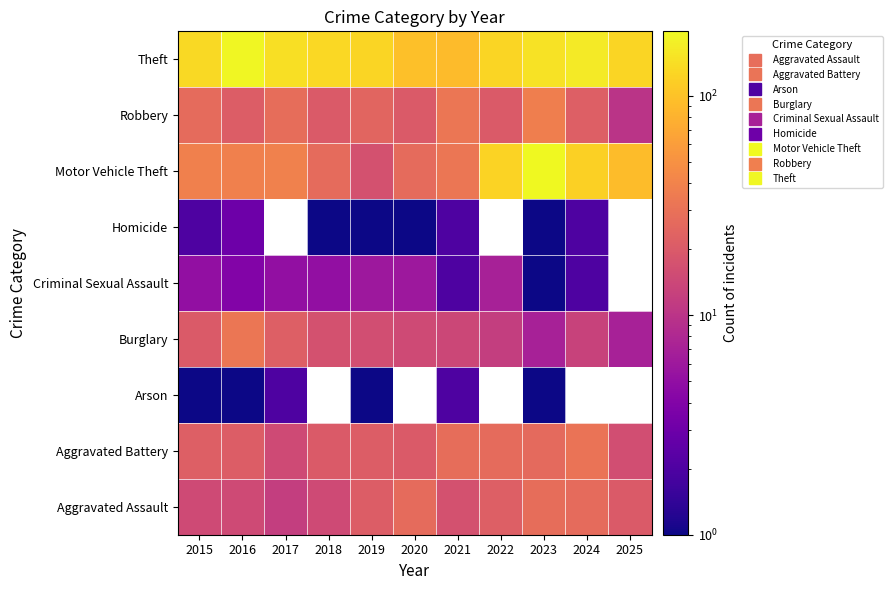

At 2017, list the series in order from smallest to largest.

Arson, Criminal Sexual Assault, Aggravated Assault, Aggravated Battery, Burglary, Homicide, Robbery, Motor Vehicle Theft, Theft